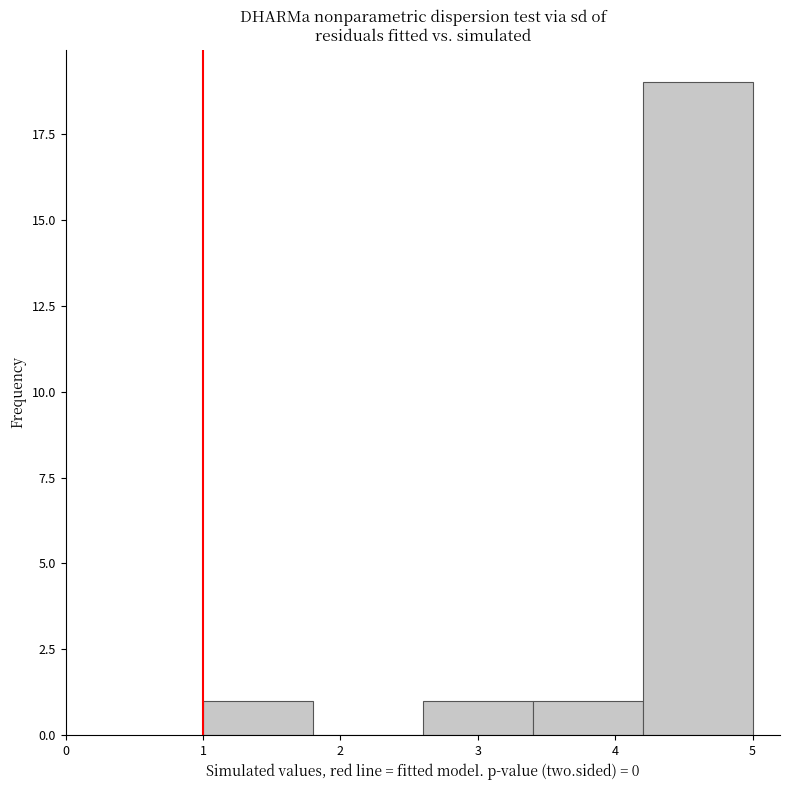

Reading left to right, transcribe this chart: for each bar, give the range it covers on the x-axis and its height. The values are not printed on the chart, so give them approximately, as read against the axis.

1.0 to 1.8: 1
1.8 to 2.6: 0
2.6 to 3.4: 1
3.4 to 4.2: 1
4.2 to 5.0: 19